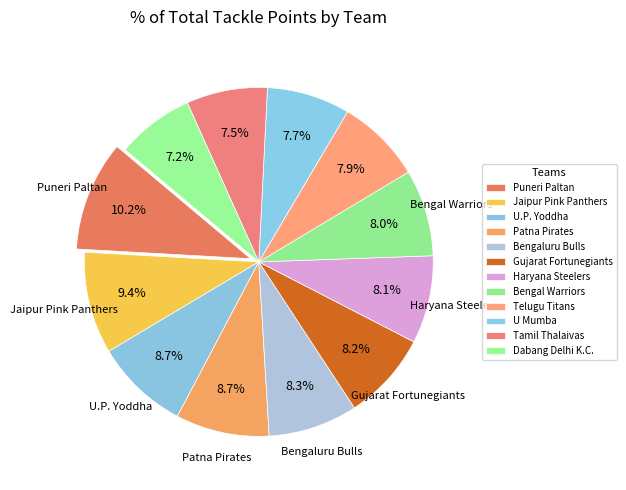

How many slices are in this pie chart?

12